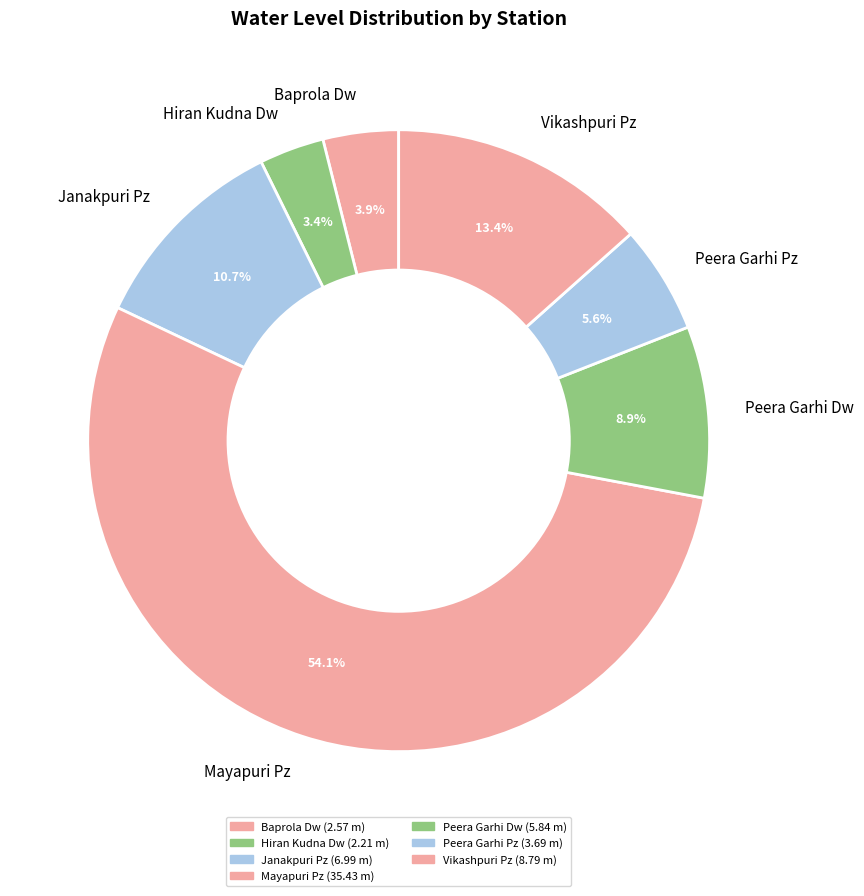

What is the ratio of the value at Janakpuri Pz to the value at Baprola Dw?

2.7